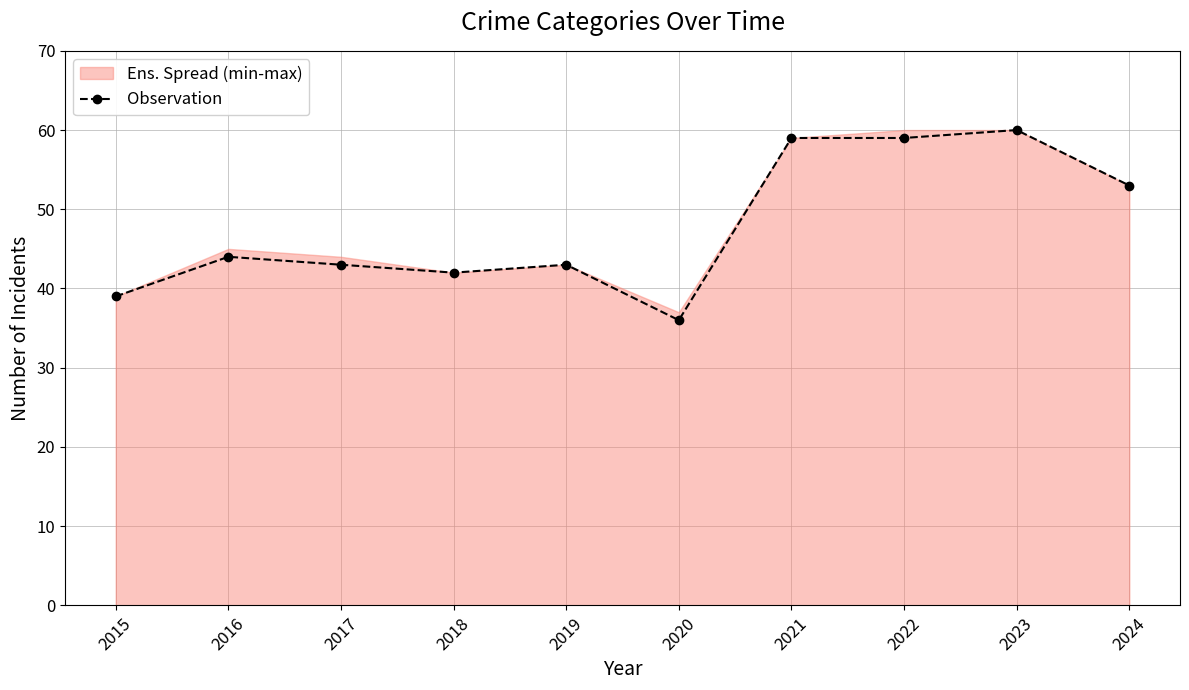

Rank the categories by value from highest to lowest.

2023, 2021, 2022, 2024, 2016, 2017, 2019, 2018, 2015, 2020